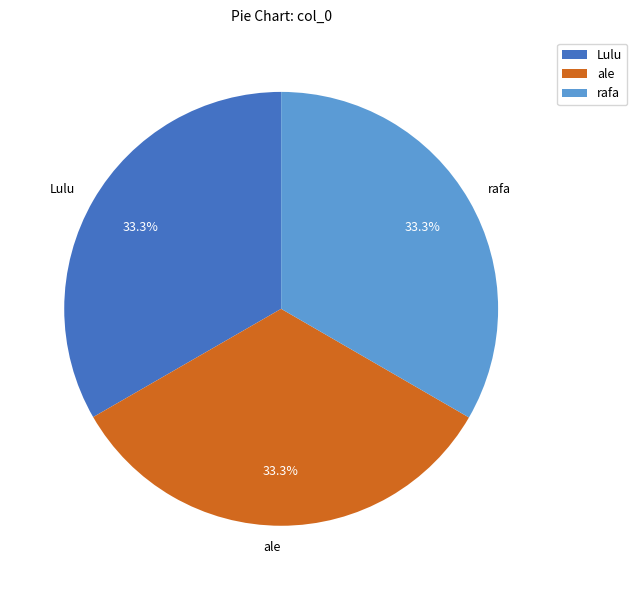

What percentage is the rafa slice, to the nearest percent?

33%